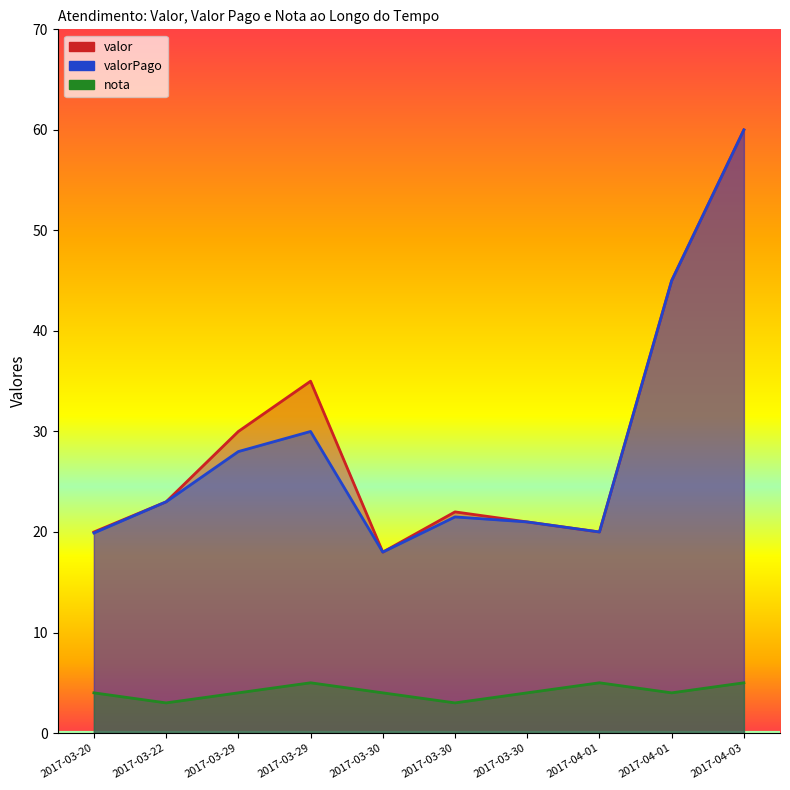

Does the chart display data point markers on the line(s)?

No